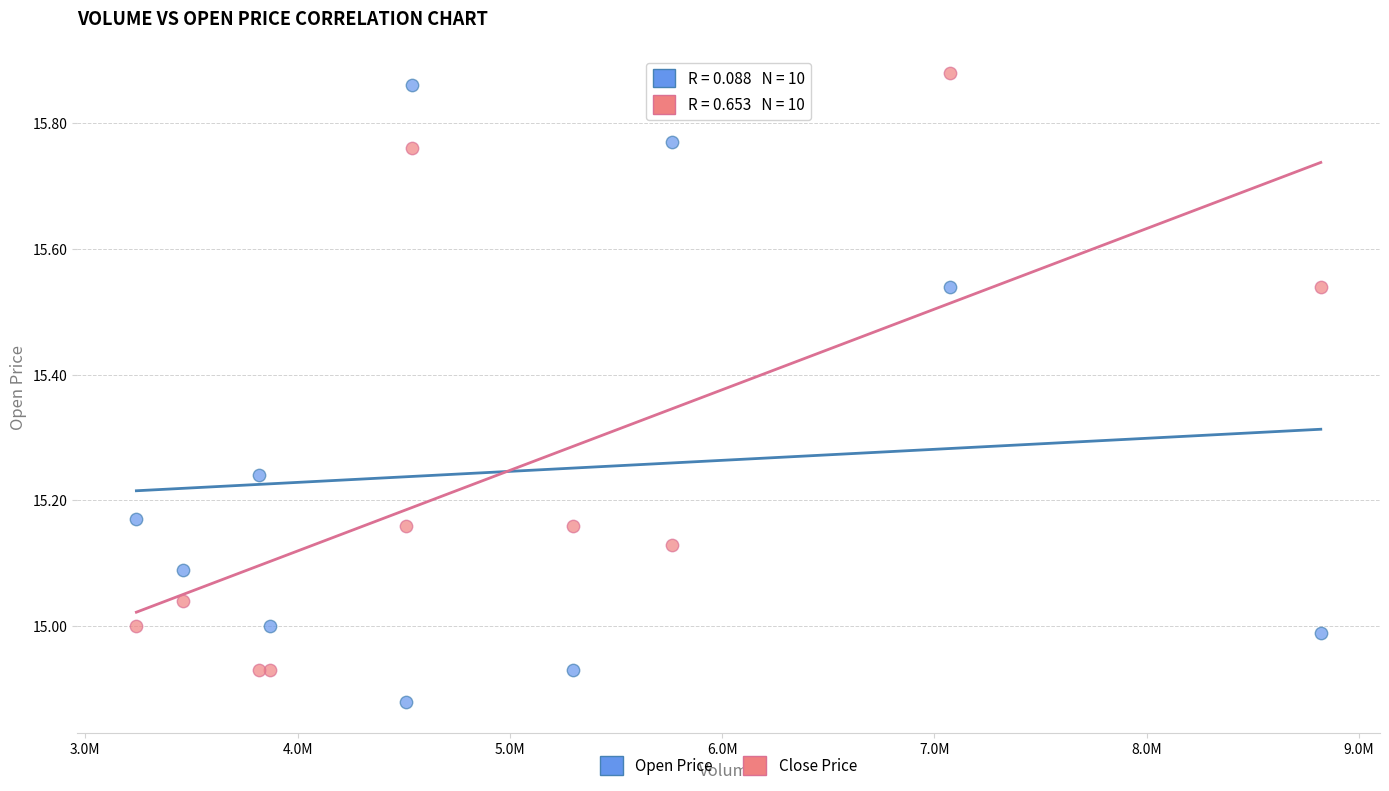

Which series contains the highest Y value?

Close Price